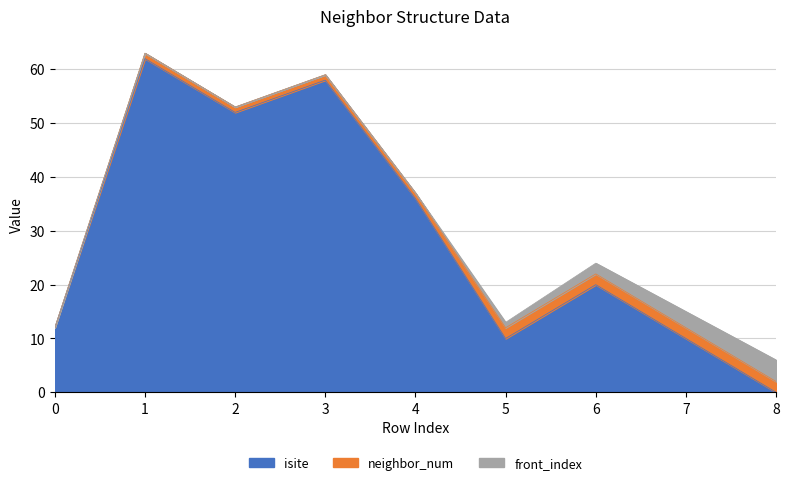

Is the value of isite at 2 greater than the value of neighbor_num at 2?

Yes